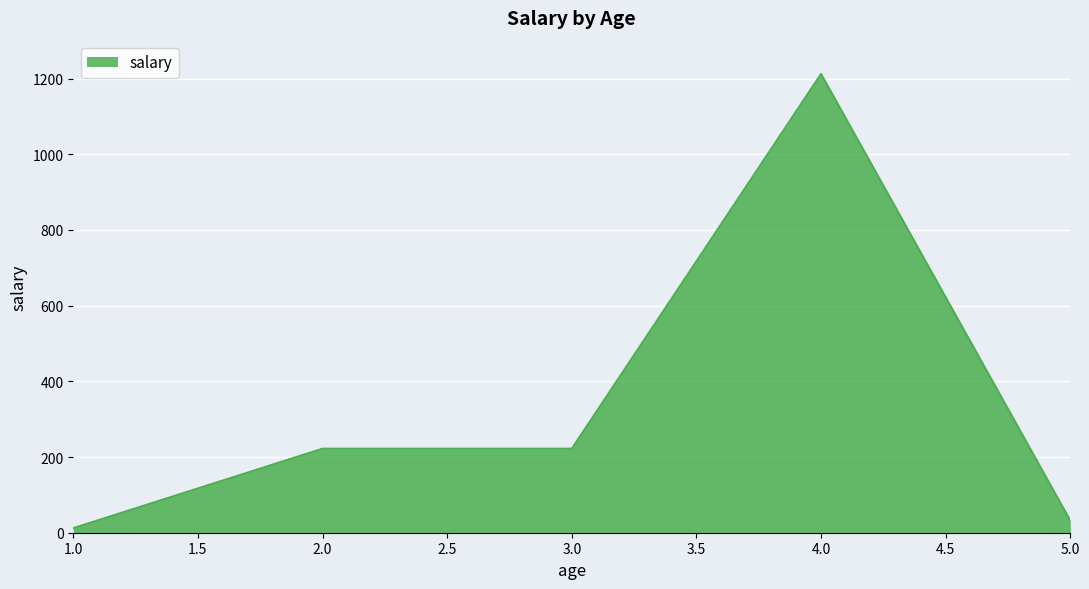

Which has a higher value, 4.0 or 2.0?

4.0